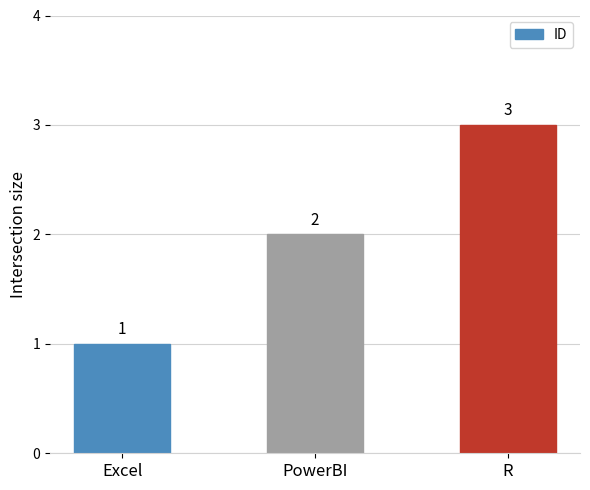

Count the values in the range 1 to 3.

3